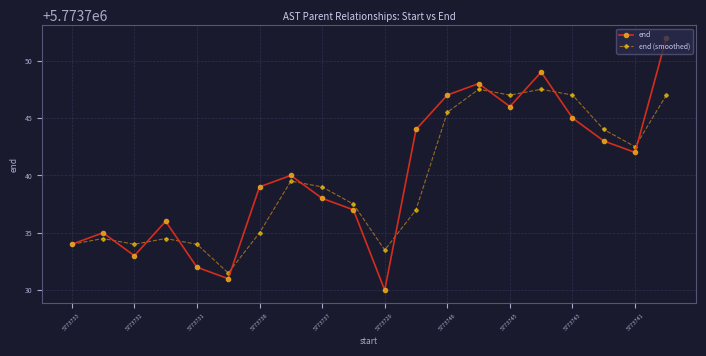

What is the difference between the maximum and minimum values in the end series?

22.0